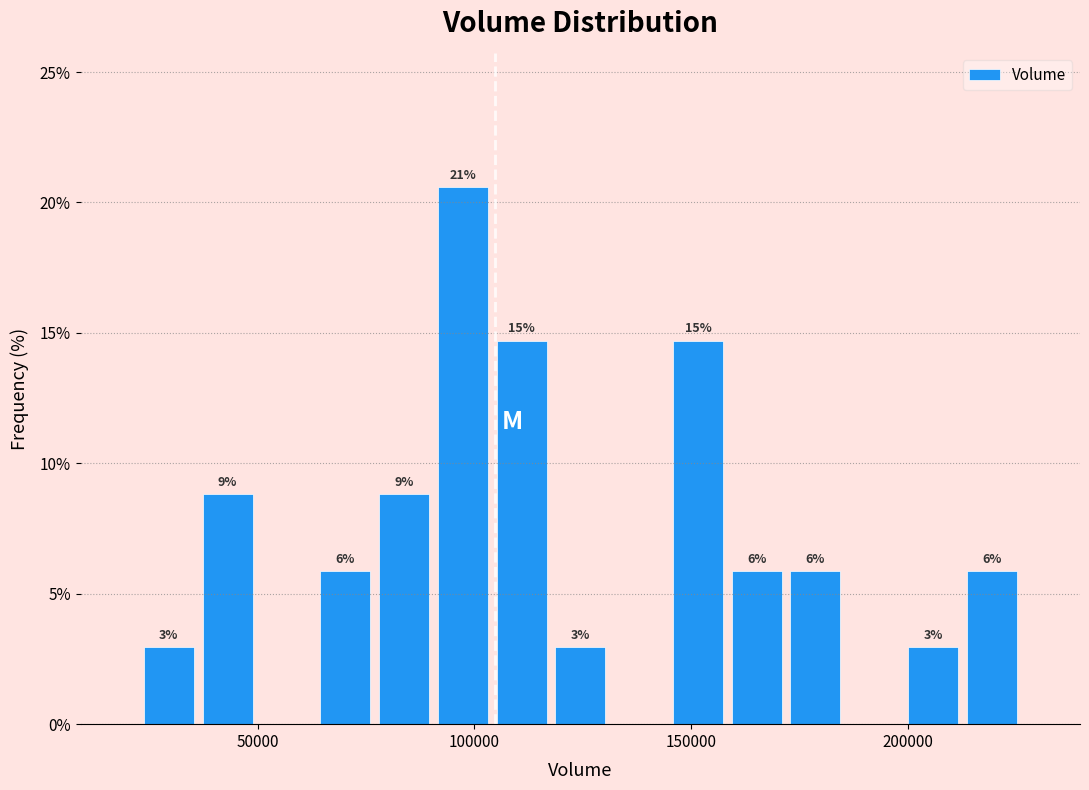

Around what value on the x-axis is the tallest bar? Give the approximate position of its centre, as read against the axis.

95000